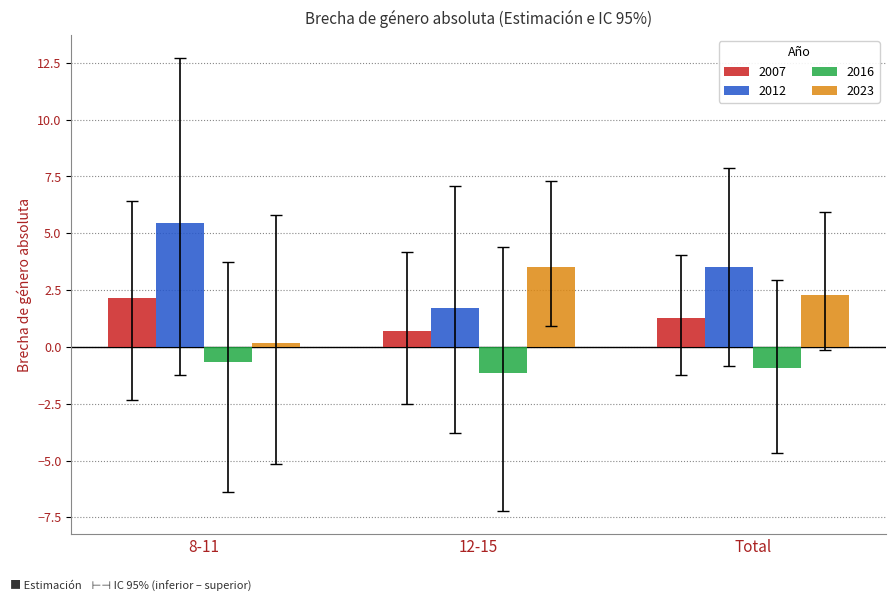

What is the difference between the highest and lowest values at 12-15?

4.7